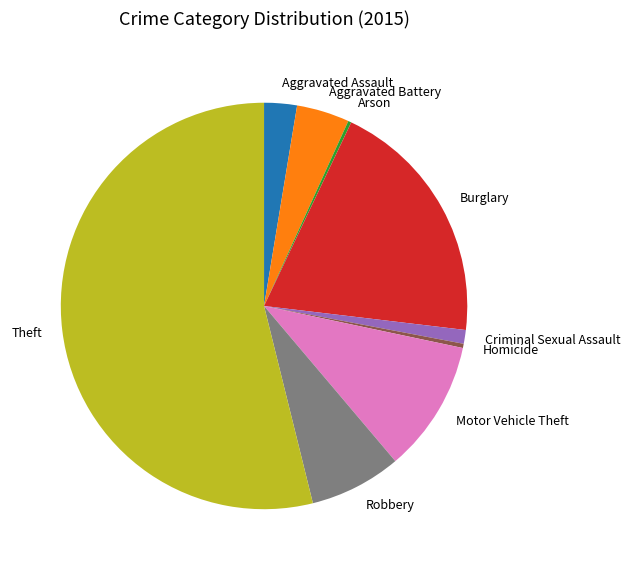

Which slice represents more than half of the pie?

Theft